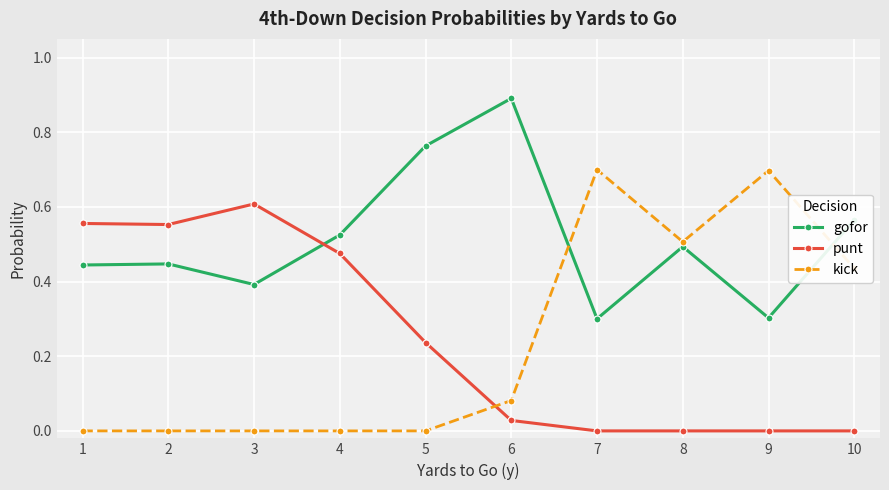

What is the highest value of the kick series?

0.7